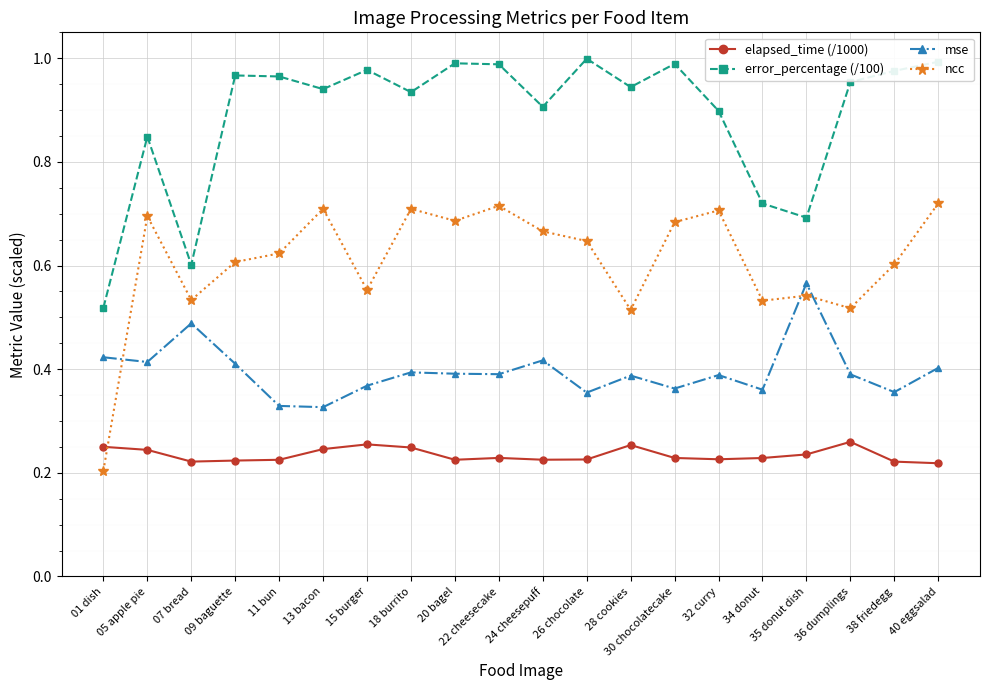

Which series has the largest range (max minus min)?

ncc